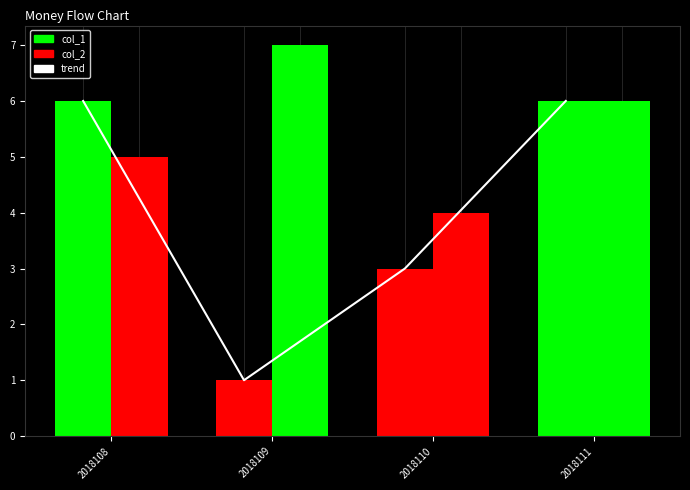

What is the value of the 4th bar from the left?

6